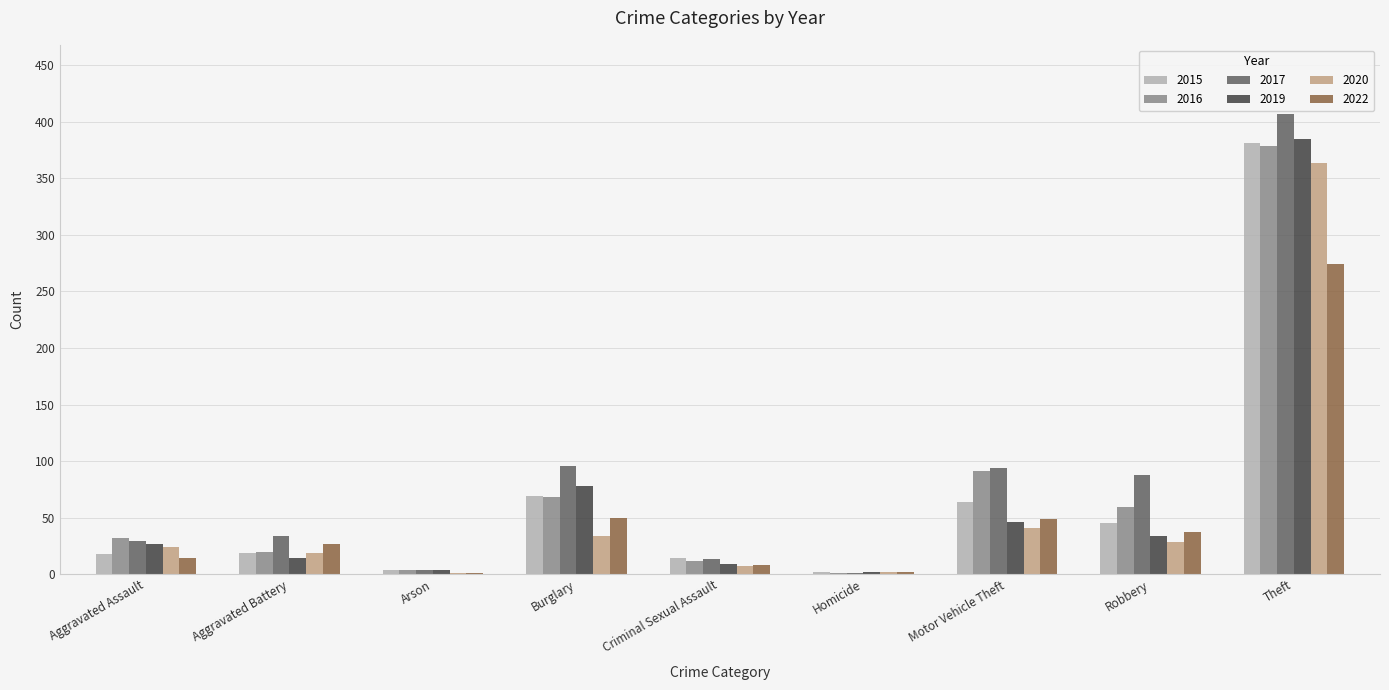

What is the average value of the 2019 series?

67